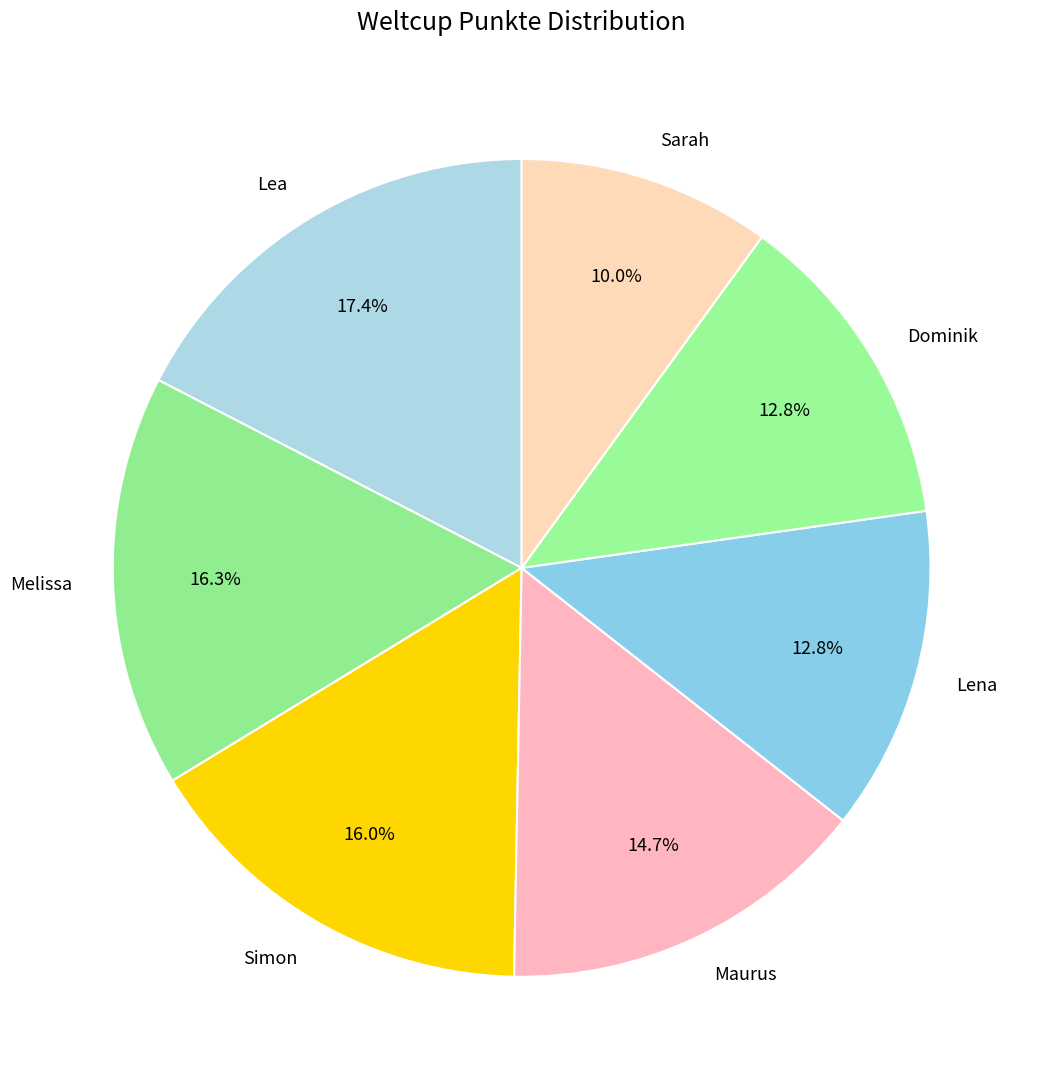

True or false: Lea accounts for 17% of the total.

True